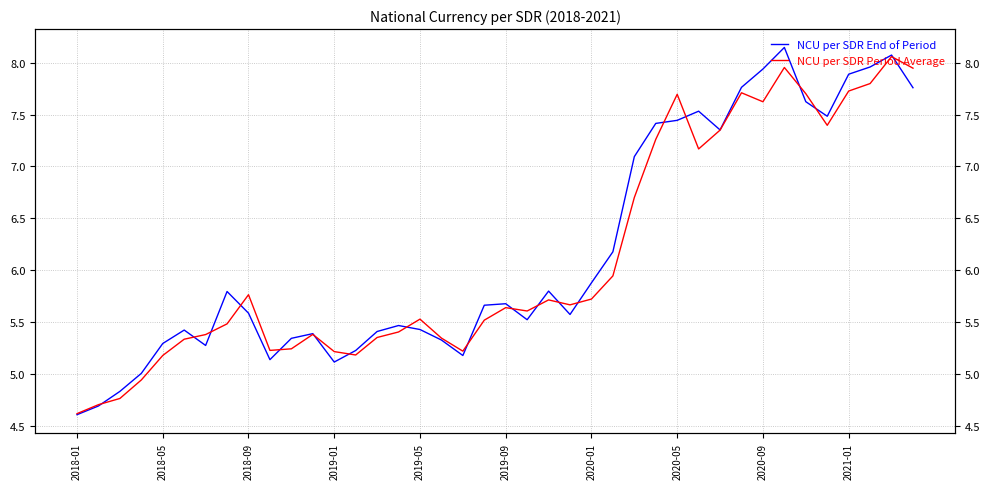

Reading left to right, list all the values displayed in this chart.

NCU per SDR End of Period: 4.6	4.7	4.8	5.0	5.3	5.4	5.3	5.8	5.6	5.1	5.3	5.4	5.1	5.2	5.4	5.5	5.4	5.3	5.2	5.7	5.7	5.5	5.8	5.6	5.9	6.2	7.1	7.4	7.4	7.5	7.4	7.8	7.9	8.1	7.6	7.5	7.9	8.0	8.1	7.8
NCU per SDR Period Average: 4.6	4.7	4.8	4.9	5.2	5.3	5.4	5.5	5.8	5.2	5.2	5.4	5.2	5.2	5.4	5.4	5.5	5.3	5.2	5.5	5.6	5.6	5.7	5.7	5.7	5.9	6.7	7.3	7.7	7.2	7.3	7.7	7.6	8.0	7.7	7.4	7.7	7.8	8.1	7.9